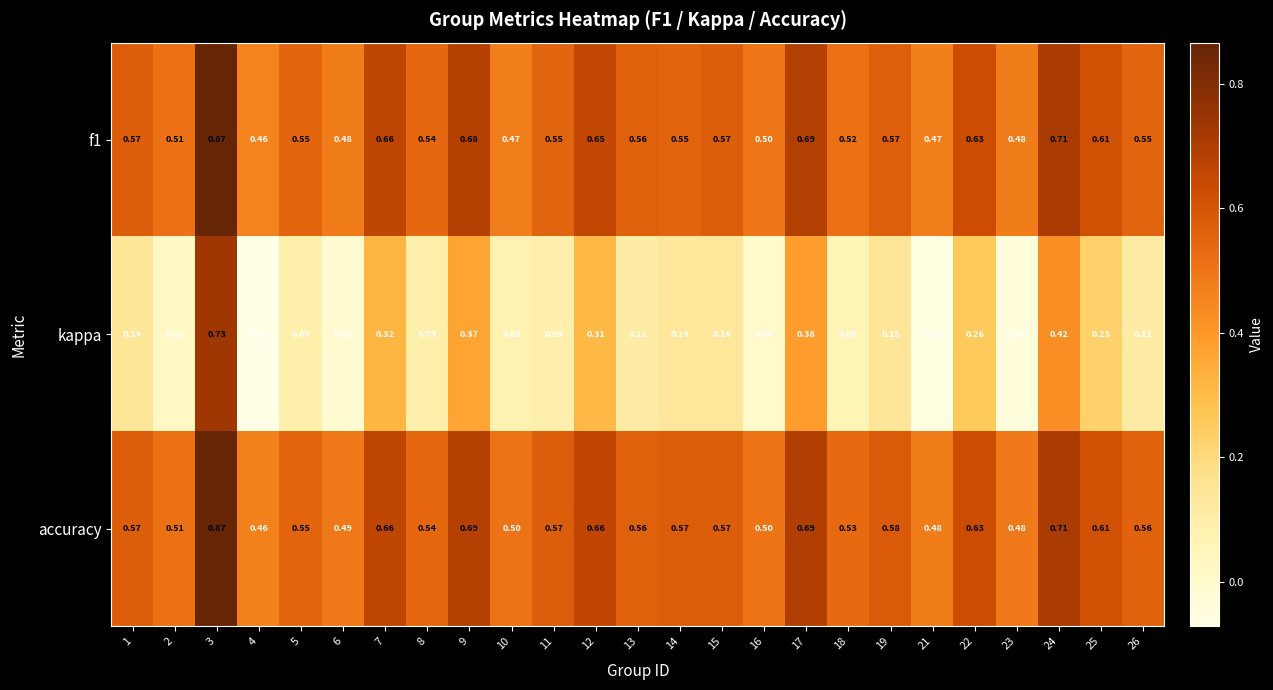

Which series changed the most between 14 and 25?

kappa